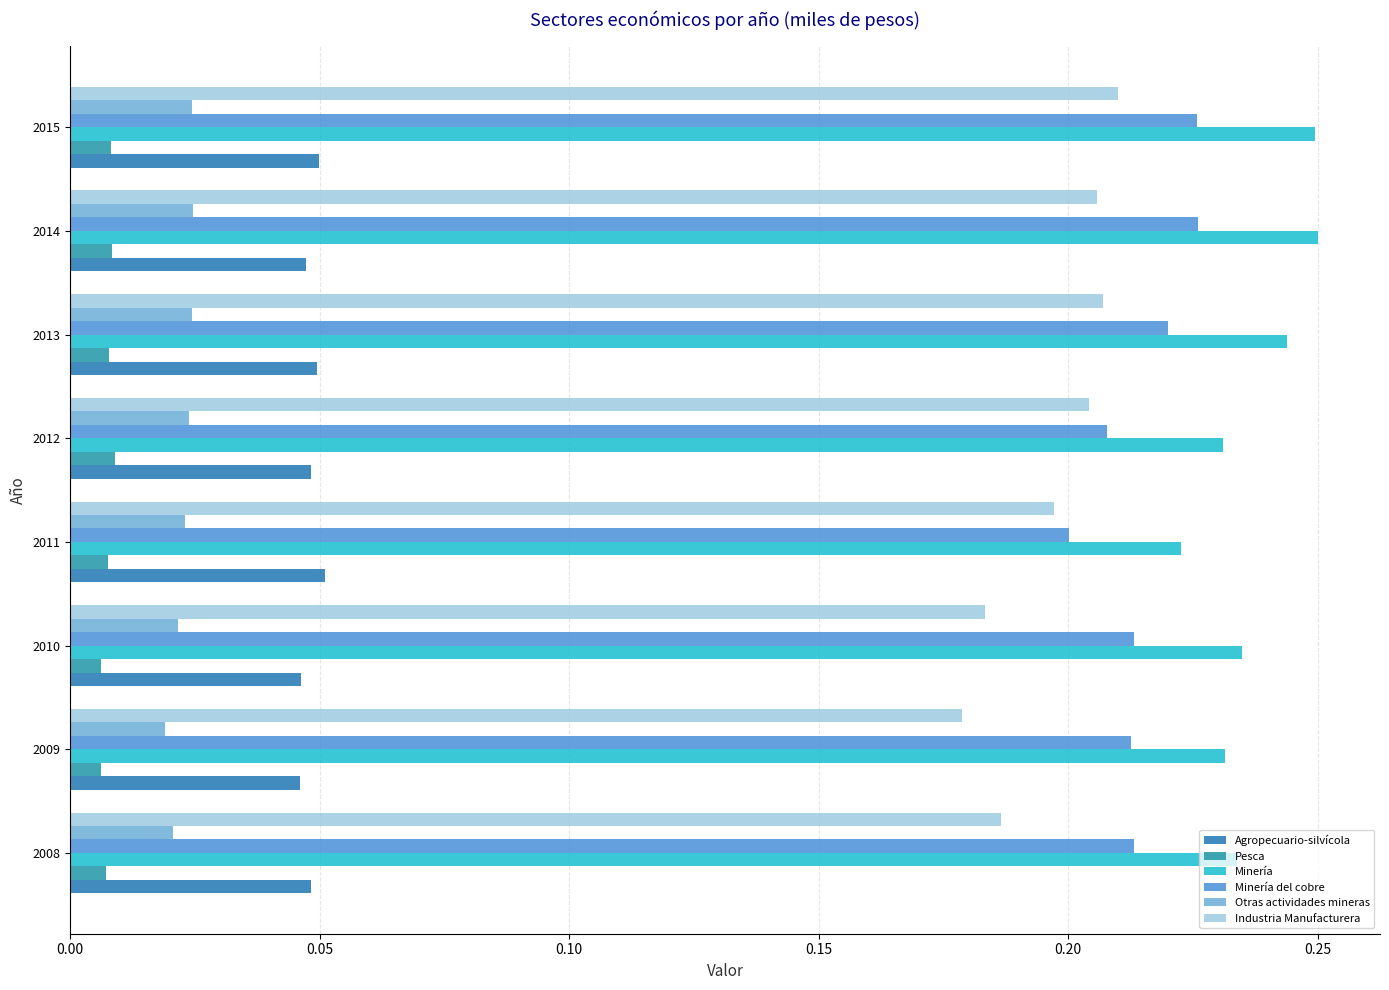

At how many categories does at least one series exceed 0?

8